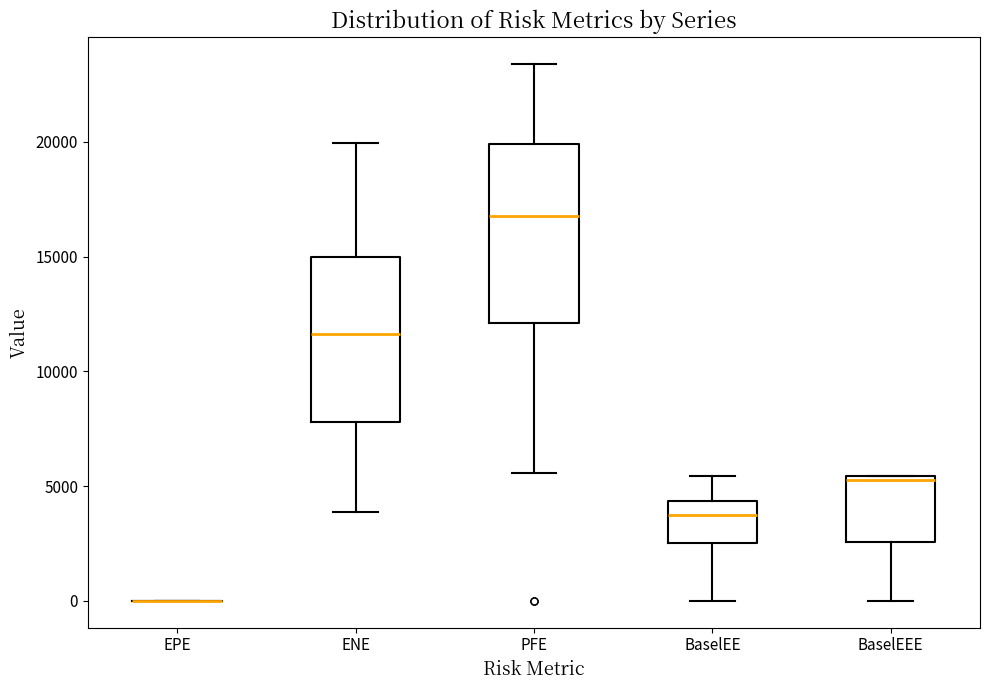

Reading left to right, transcribe this box plot: for each box, give where its median line is, the range the box spans, and where its two whiskers end, as read against the y-axis. The values are not printed on the chart, so give them approximately, as read against the axis.

EPE: box collapsed to a line at 0, whiskers 0 to 0
ENE: median 11500, box 8000 to 15000, whiskers 4000 to 20000
PFE: median 17000, box 12000 to 20000, whiskers 5500 to 23500
BaselEE: median 3500, box 2500 to 4500, whiskers 0 to 5500
BaselEEE: median 5500 (just below the box's upper edge), box 2500 to 5500, whiskers 0 to 5500